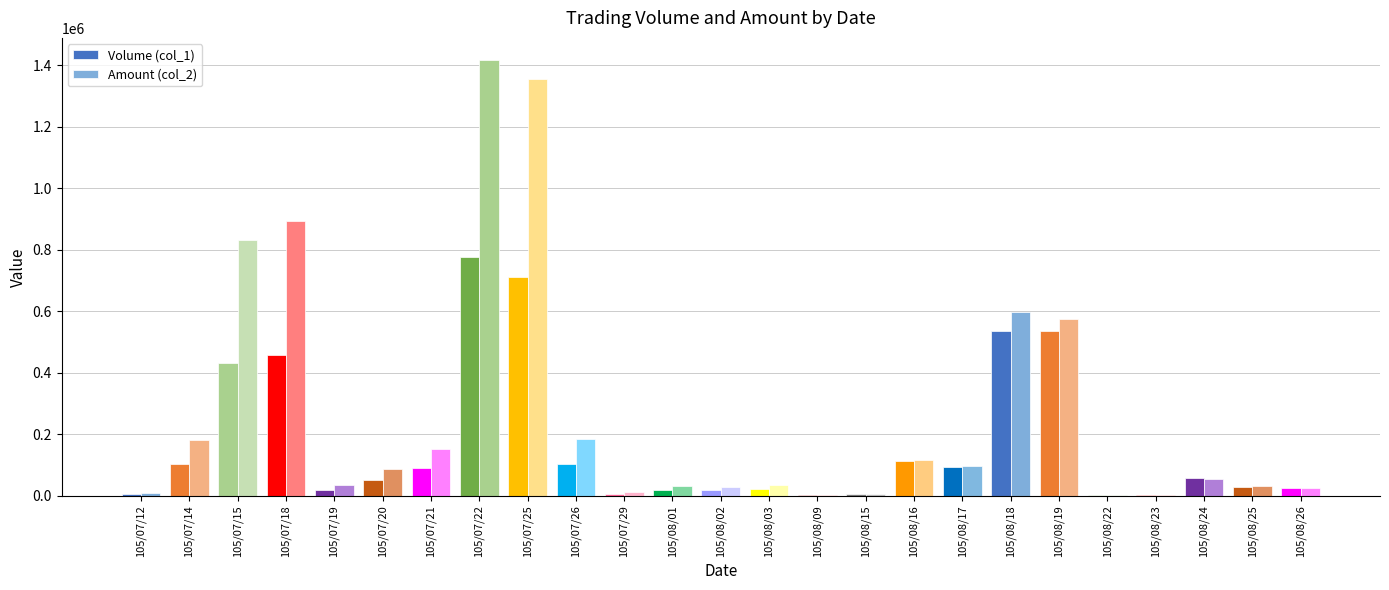

List the series in order of their overall mean, highest first.

Amount (col_2), Volume (col_1)